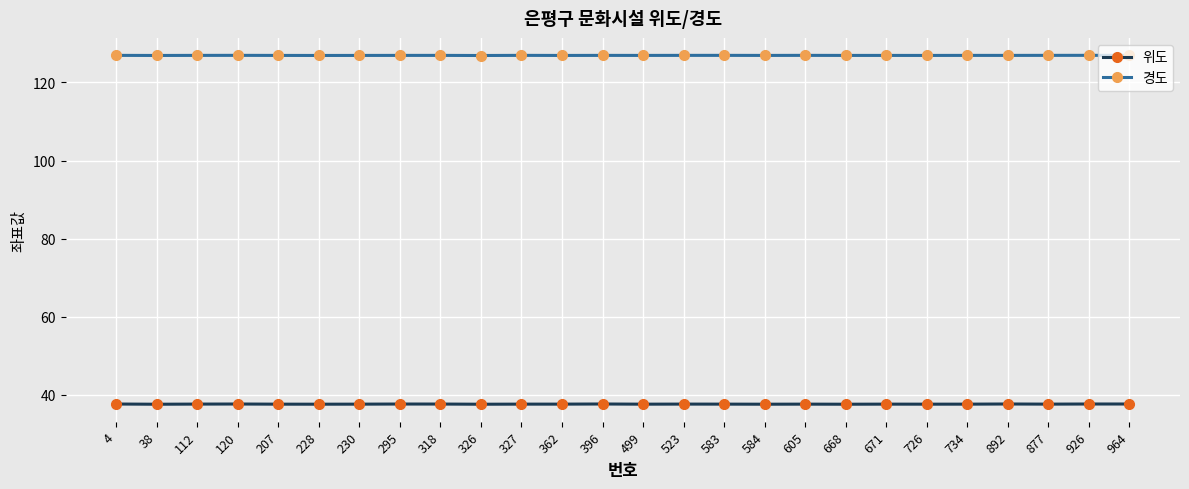

Rank the series at 523 from lowest to highest value.

위도, 경도